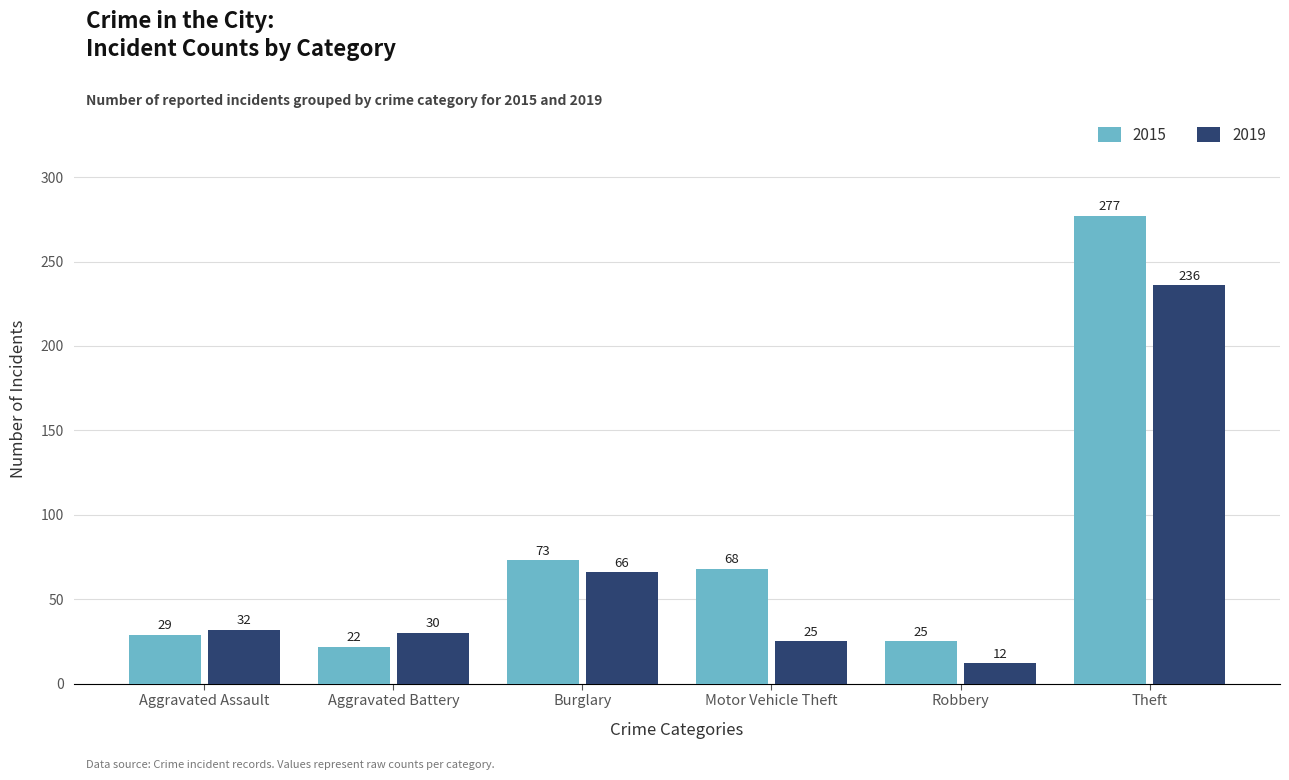

The value of 2015 at Burglary is 73. True or false?

True